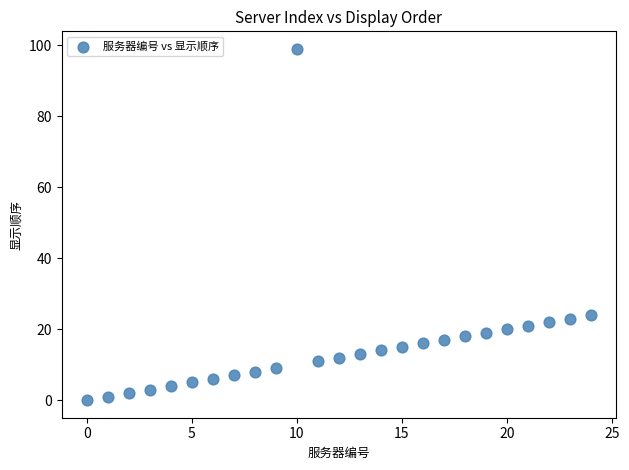

What is the range of Y values (max minus min)?

99